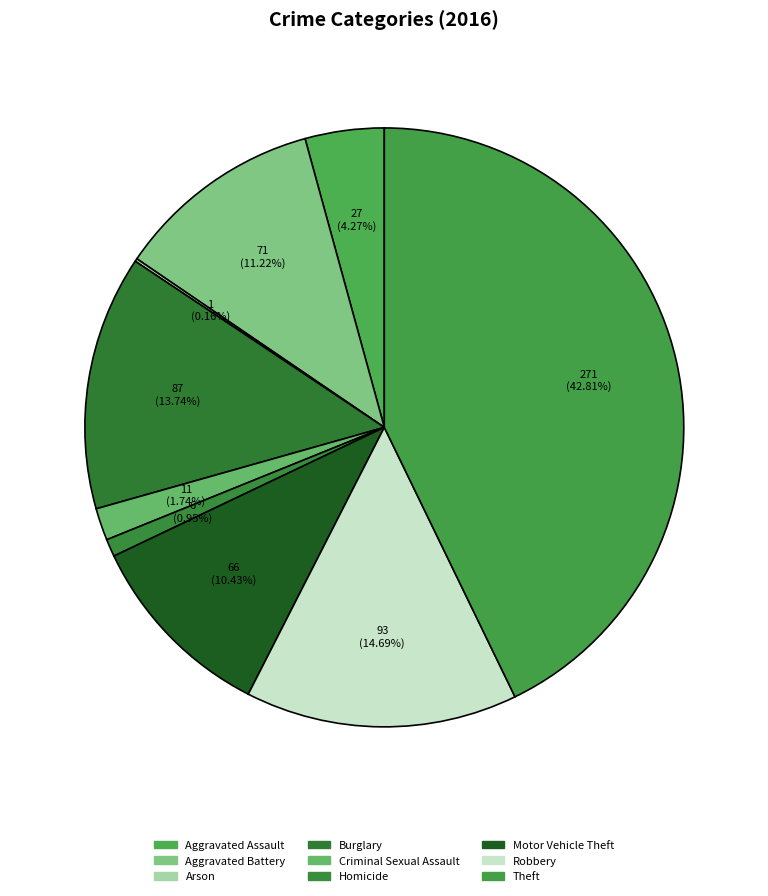

Is it true that Motor Vehicle Theft is 2% of the pie?

False